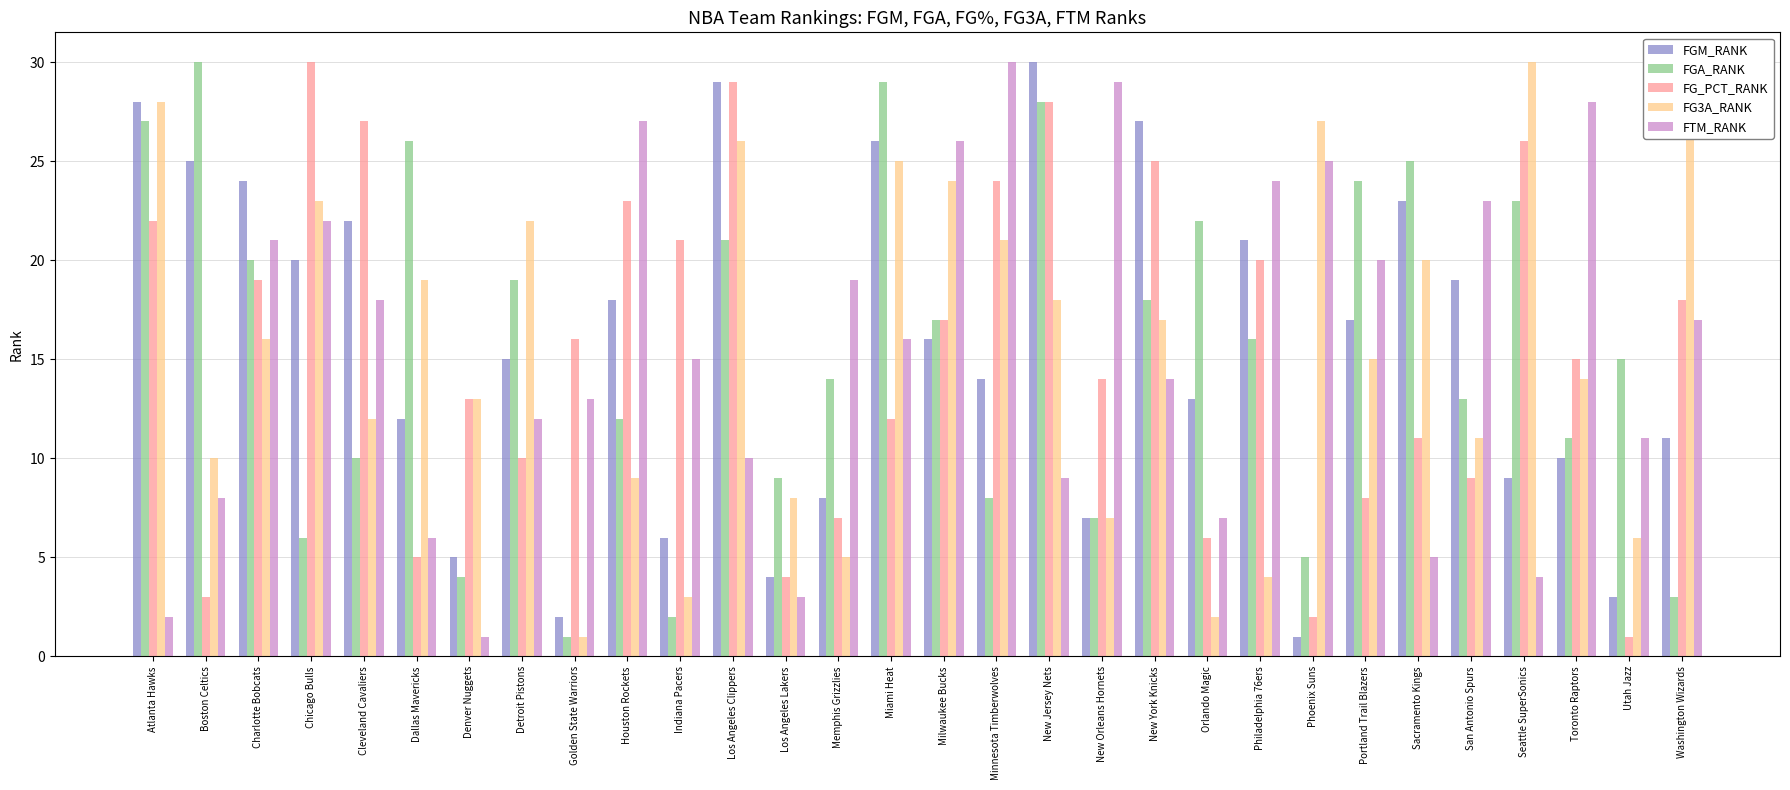

The value of FGM_RANK at Cleveland Cavaliers is 22. True or false?

True